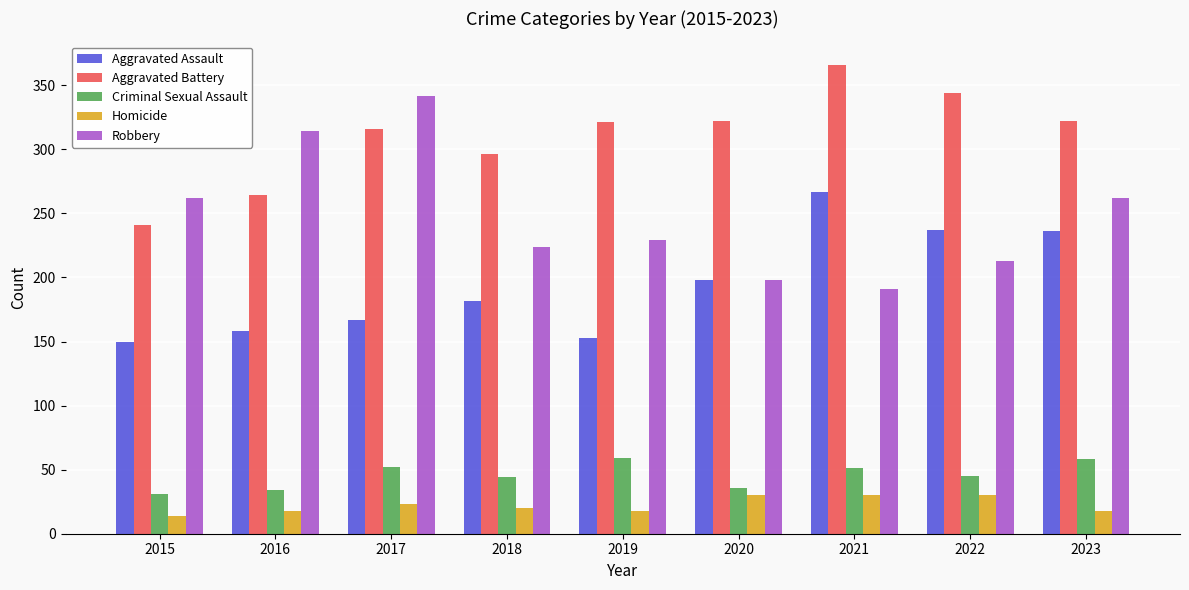

What is the spread (max minus min) of values at 2018?

276